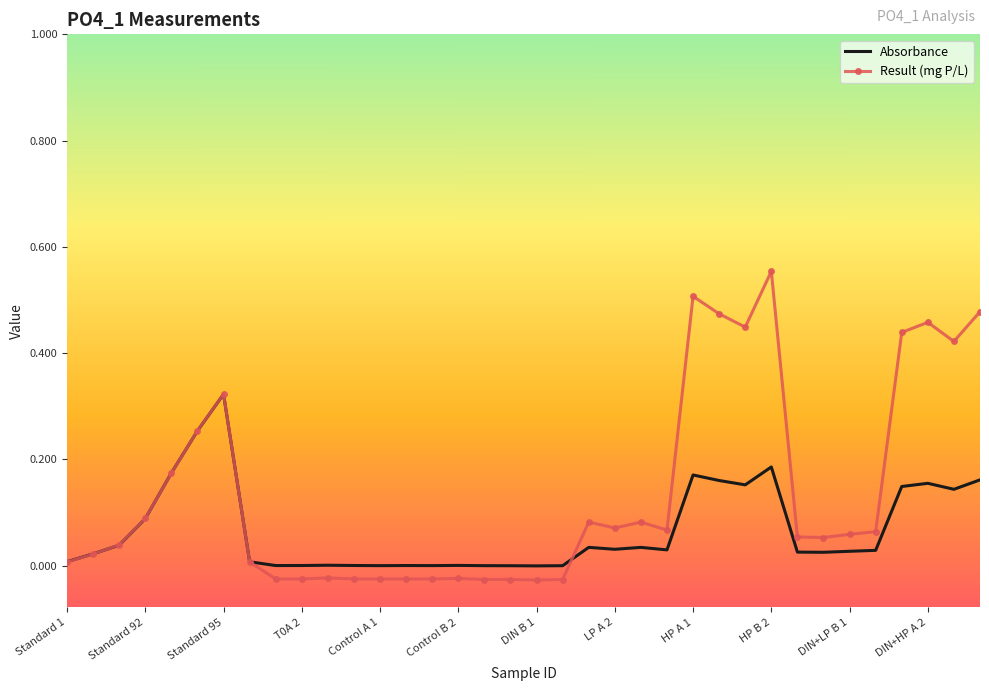

Which series has the widest spread of values?

Result (mg P/L)